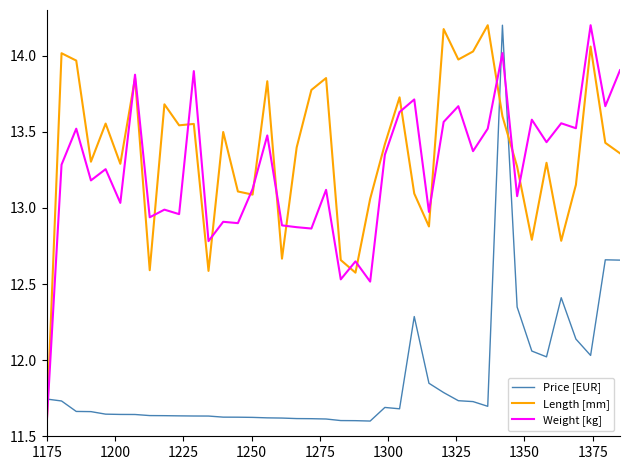

Does the chart display data point markers on the line(s)?

No